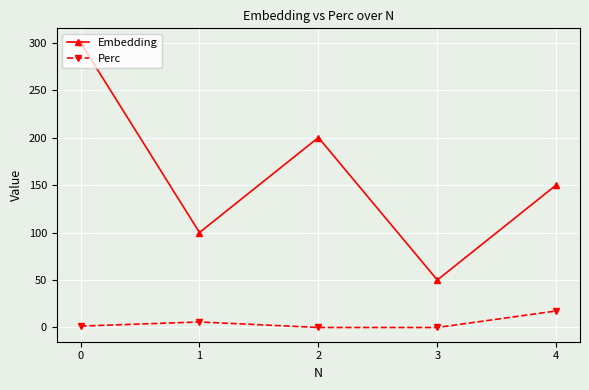

How many interior local valleys does the Embedding series have?

2